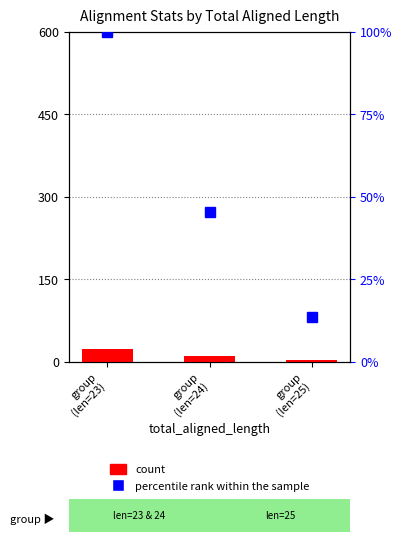

How many data points in count are less than 10?

1